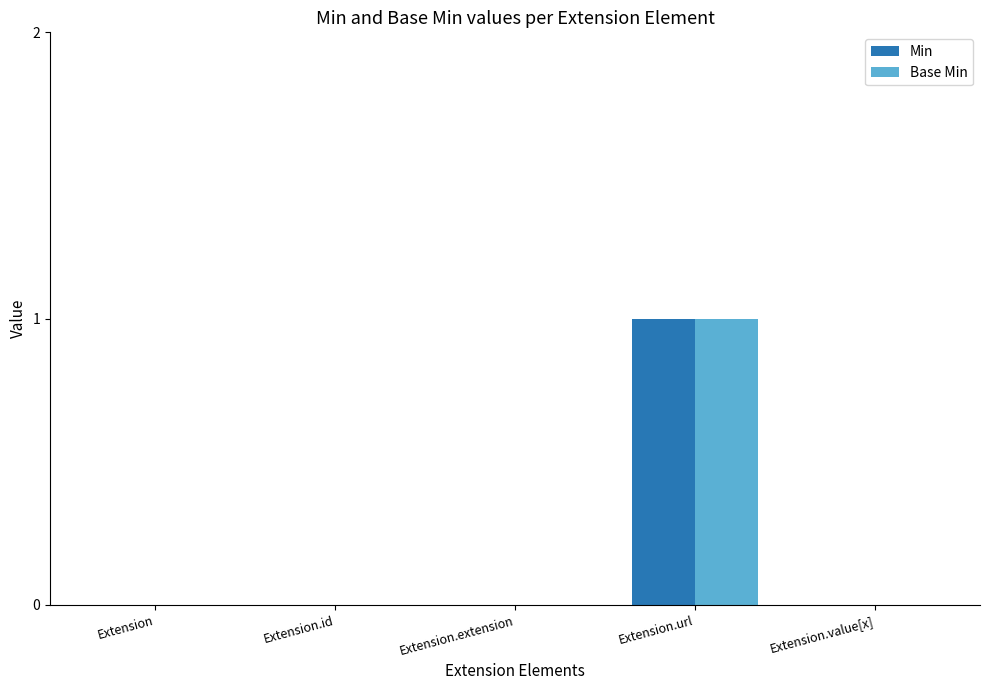

How many groups of bars are there?

5